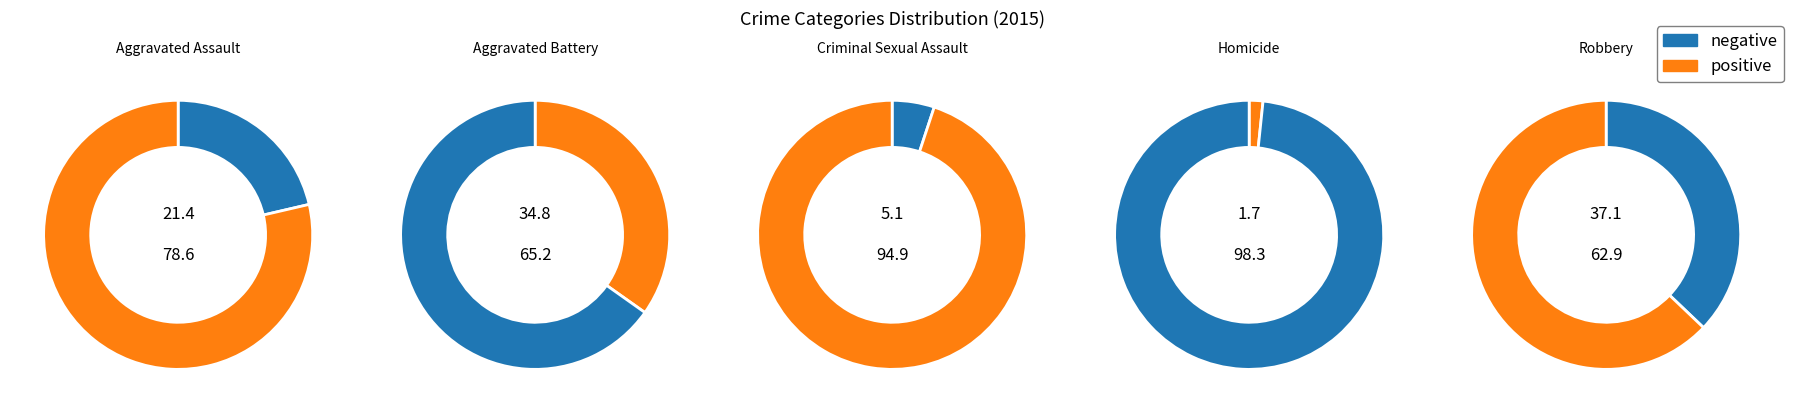

Rank the categories by value from highest to lowest.

Robbery, Aggravated Battery, Aggravated Assault, Criminal Sexual Assault, Homicide